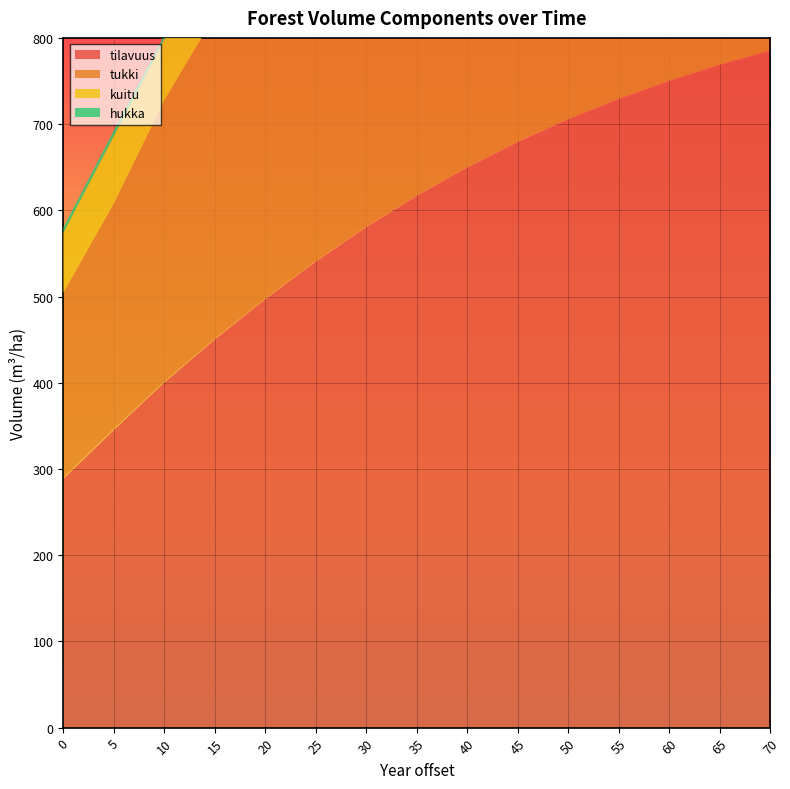

Rank the categories by tilavuus value from highest to lowest.

70, 65, 60, 55, 50, 45, 40, 35, 30, 25, 20, 15, 10, 5, 0